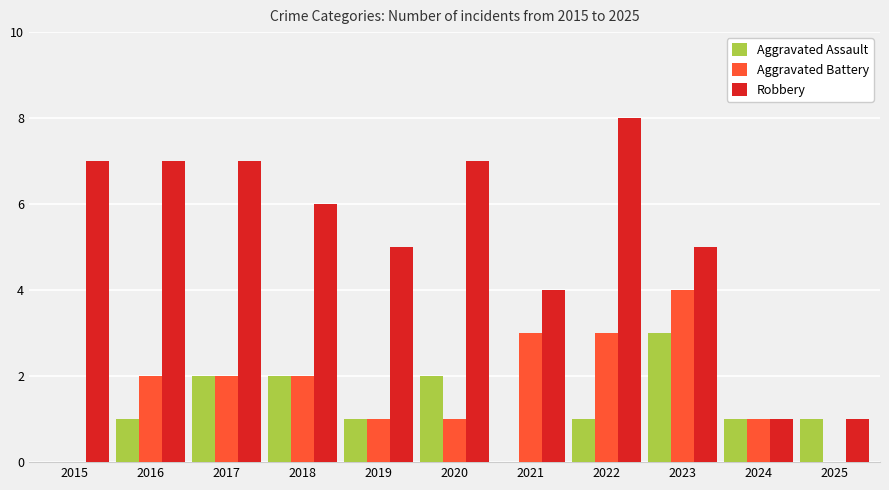

Reading left to right, list all the values displayed in this chart.

Aggravated Assault: 2015=0	2016=1	2017=2	2018=2	2019=1	2020=2	2021=0	2022=1	2023=3	2024=1	2025=1
Aggravated Battery: 2015=0	2016=2	2017=2	2018=2	2019=1	2020=1	2021=3	2022=3	2023=4	2024=1	2025=0
Robbery: 2015=7	2016=7	2017=7	2018=6	2019=5	2020=7	2021=4	2022=8	2023=5	2024=1	2025=1